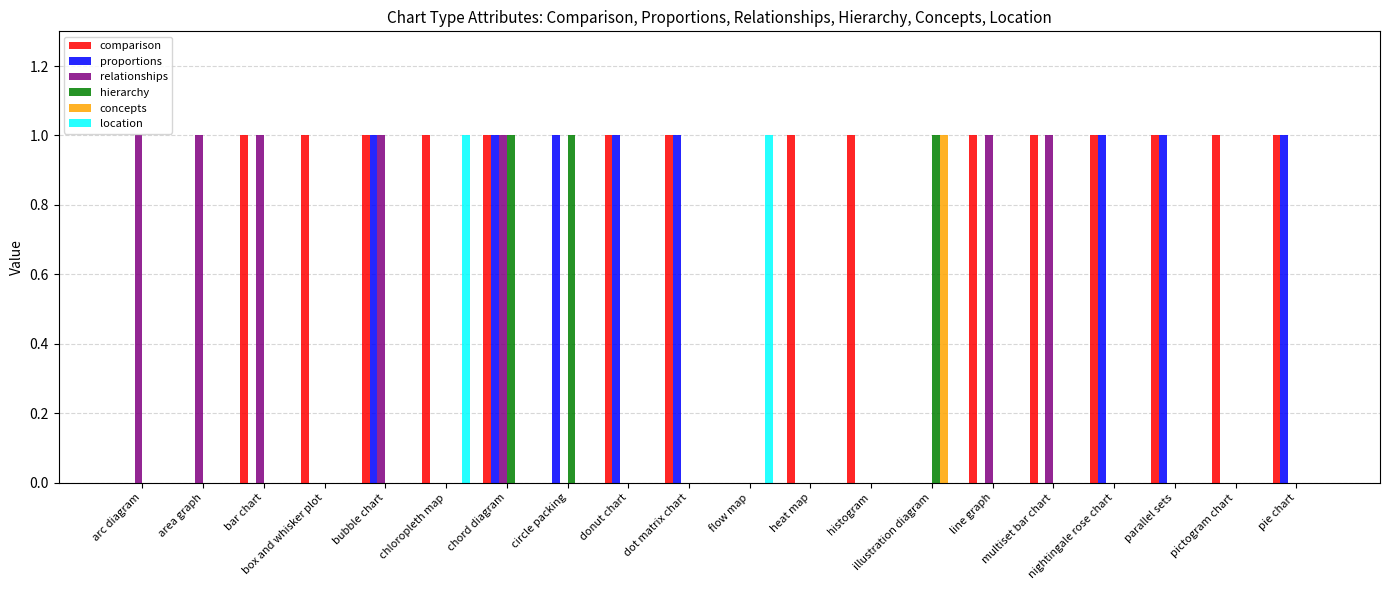

Count the number of categories in the chart.

20